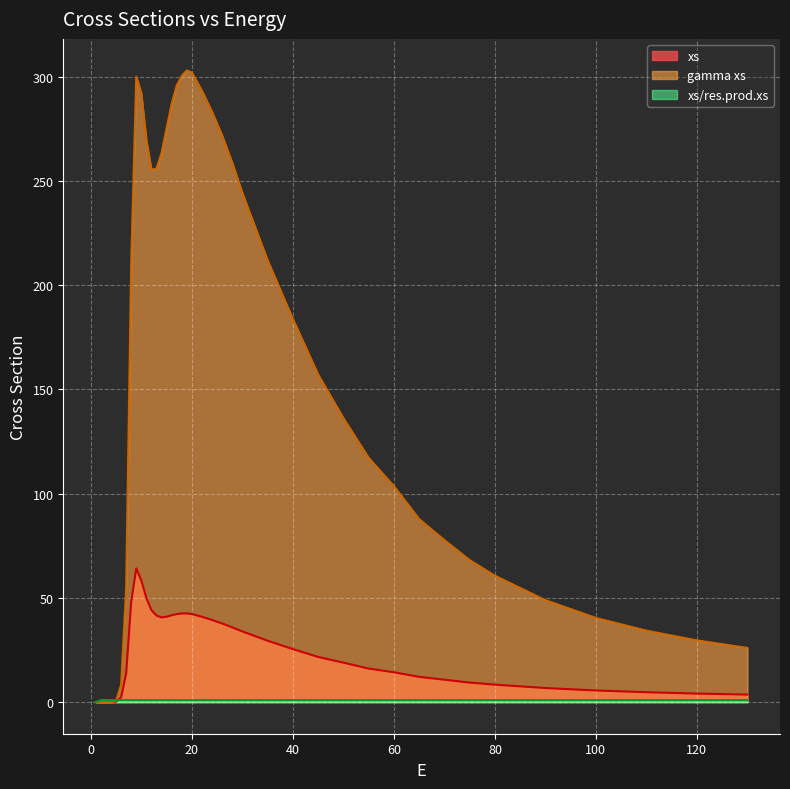

Rank the series by their maximum value, from lowest to highest.

xs/res.prod.xs, xs, gamma xs